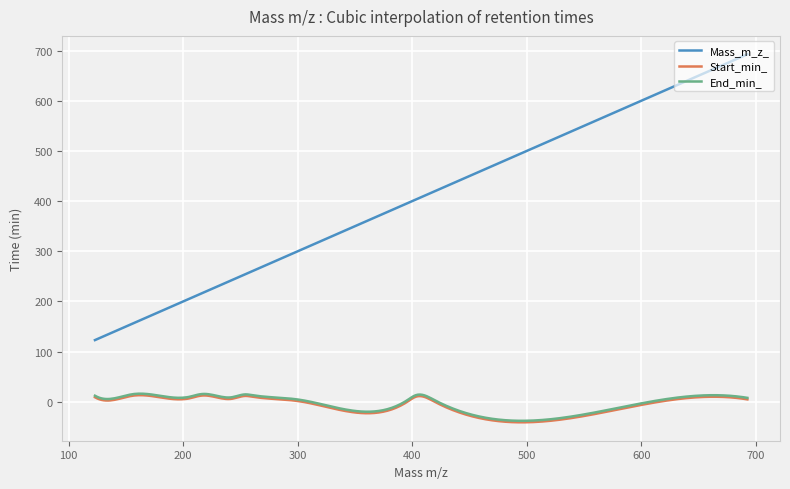

Which series has the largest total across all categories?

Mass_m_z_